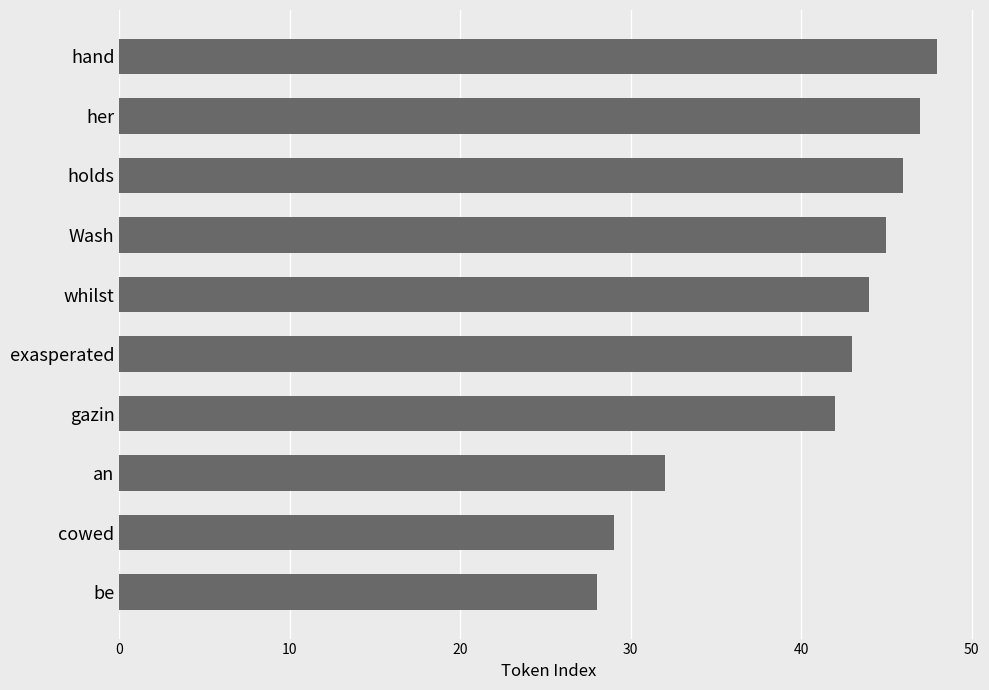

What is the change in value from exasperated to be?

-15